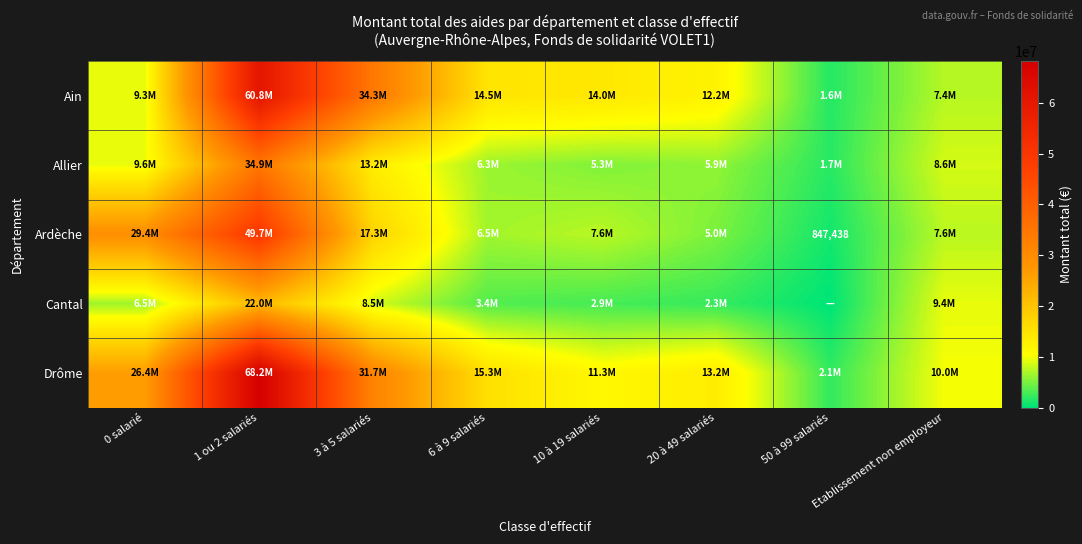

Is the value of Allier at 50 à 99 salariés greater than the value of Ain at 6 à 9 salariés?

No